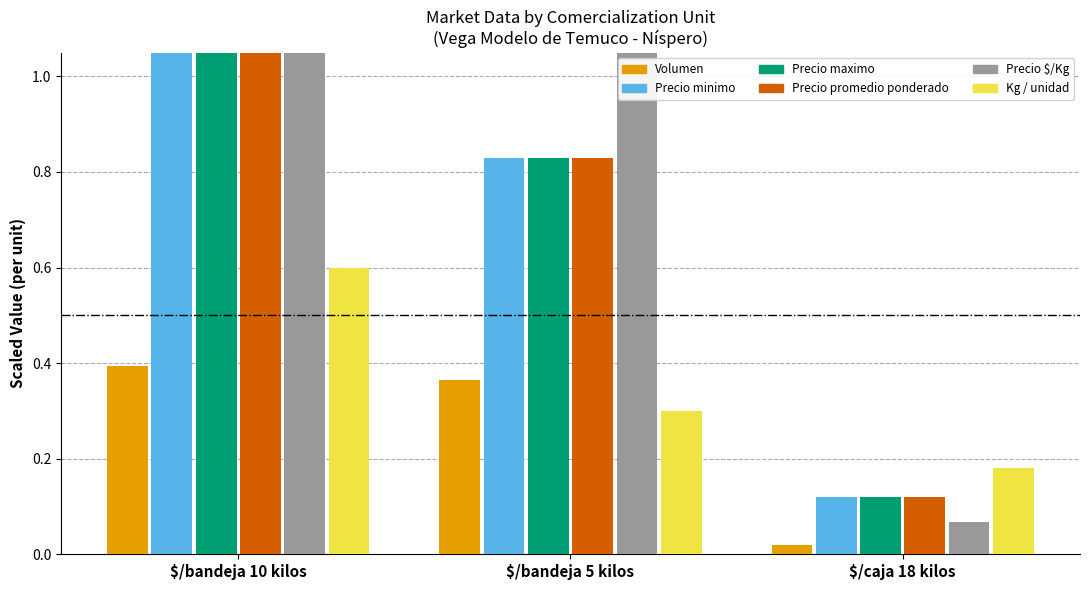

What is the difference between the maximum and minimum values in the Precio $/Kg series?

1.7